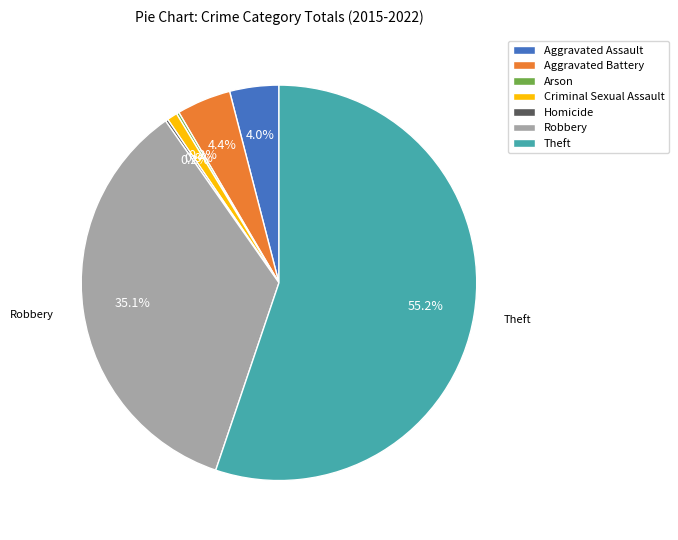

Approximately how many times larger is the value at Aggravated Battery compared to Aggravated Assault?

1.1